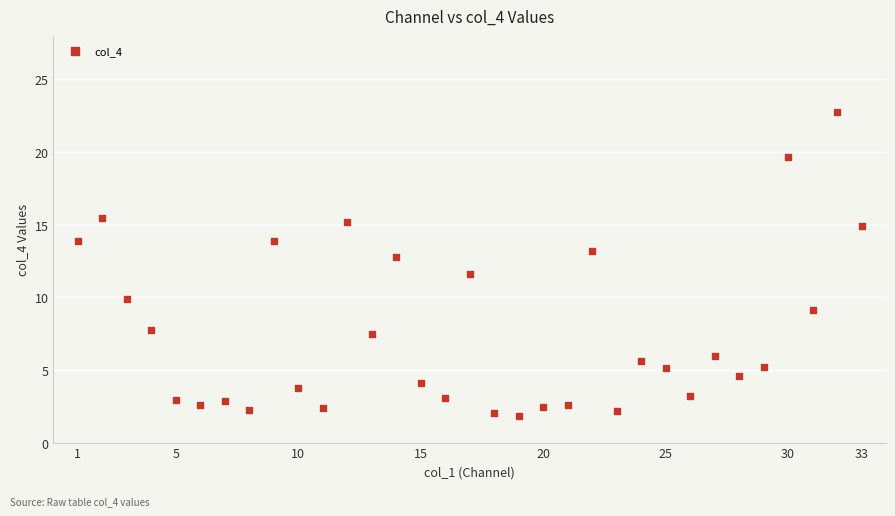

What is the range of Y values (max minus min)?

20.9